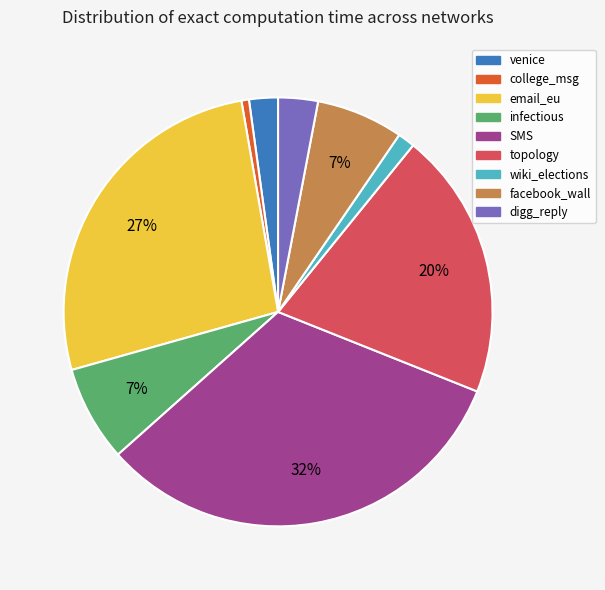

To the nearest percent, what is the difference between the SMS and infectious slice percentages?

25%